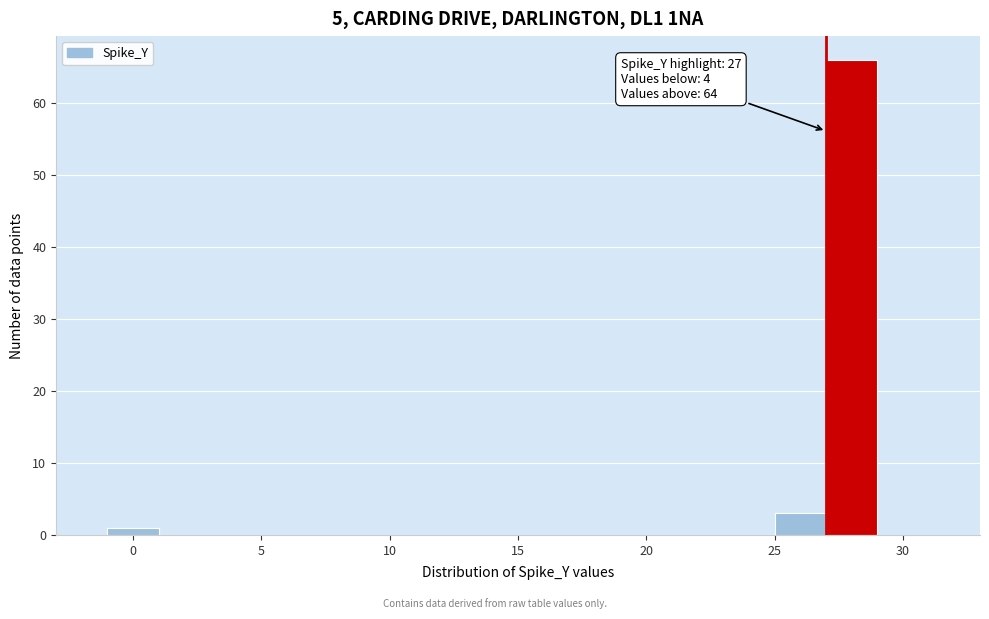

Which range on the x-axis has the tallest bar?

27 to 29